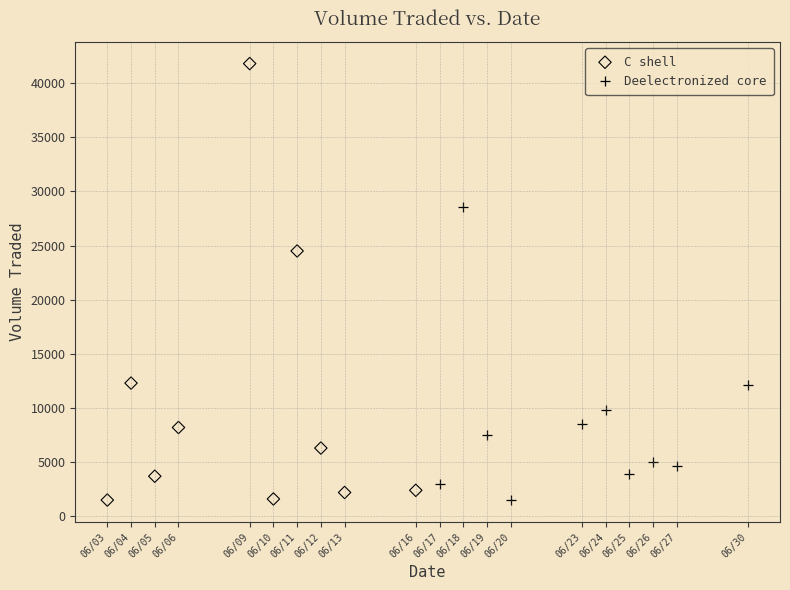

What are all the series names shown in the legend?

C shell, Deelectronized core